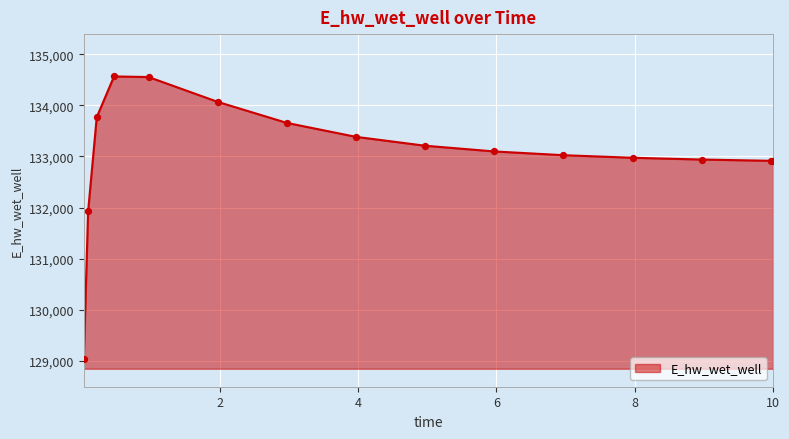

What is the minimum value shown in the chart?

129047.1